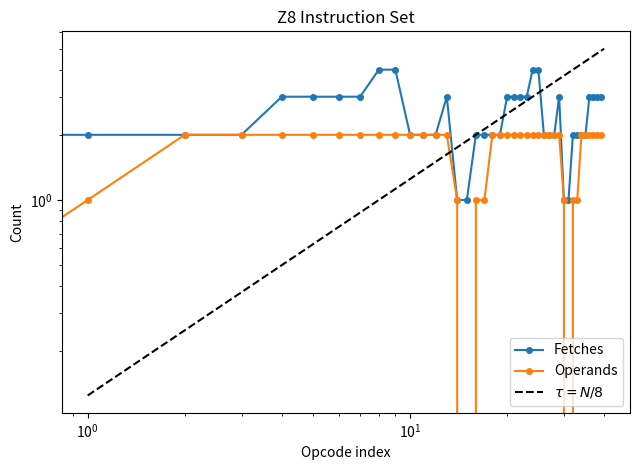

What is the maximum value shown in the chart?

4